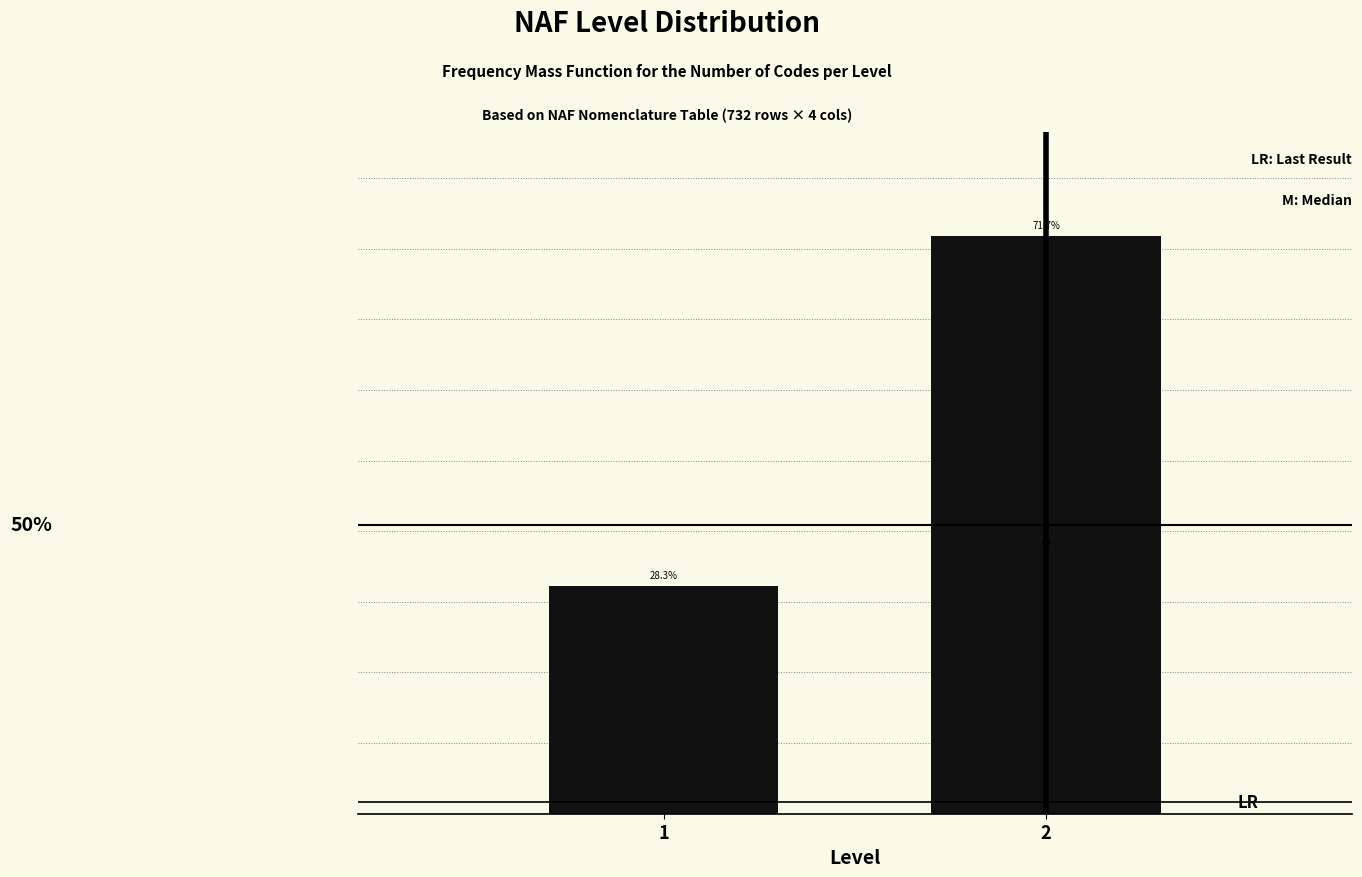

Does the chart contain any negative values?

No